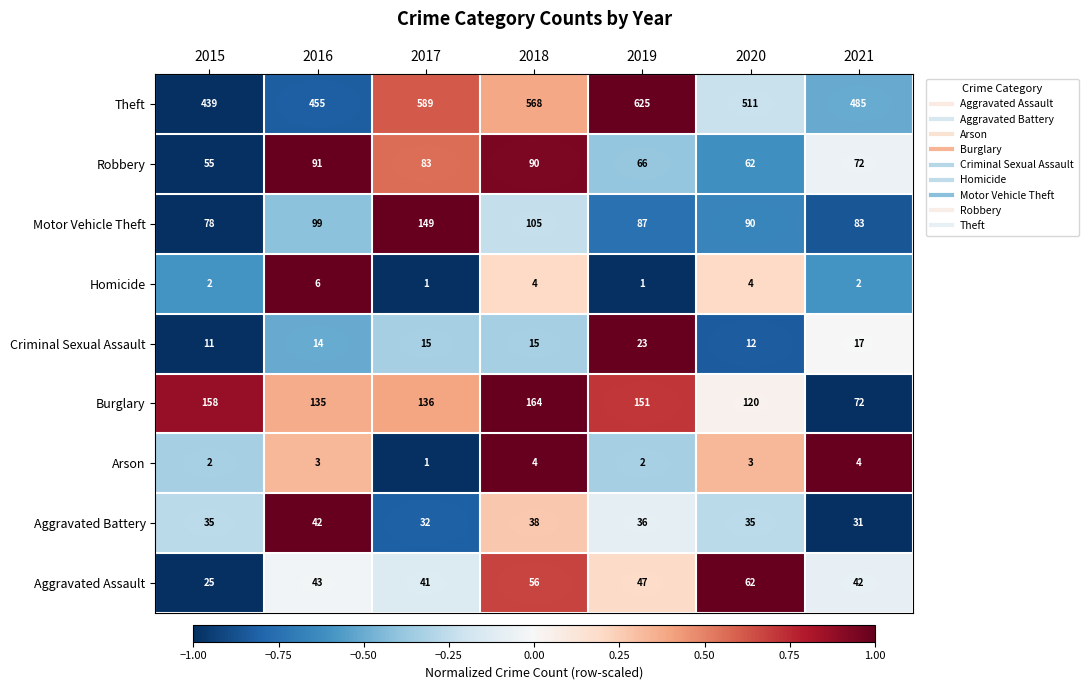

The value of Homicide at 2021 is 3. True or false?

False